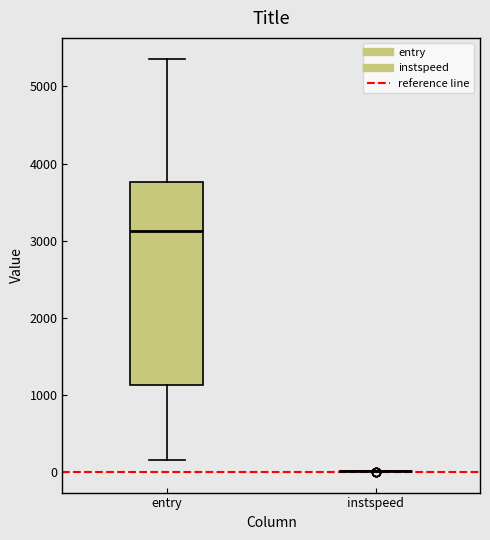

Reading left to right, read every box against the y-axis: the position of its median line, the range the box covers, and the ends of its whiskers. The values are not printed on the chart, so give them approximately, as read against the axis.

entry: median 3100, box 1100 to 3800, whiskers 200 to 5400
instspeed: box collapsed to a line at 0, whiskers 0 to 0